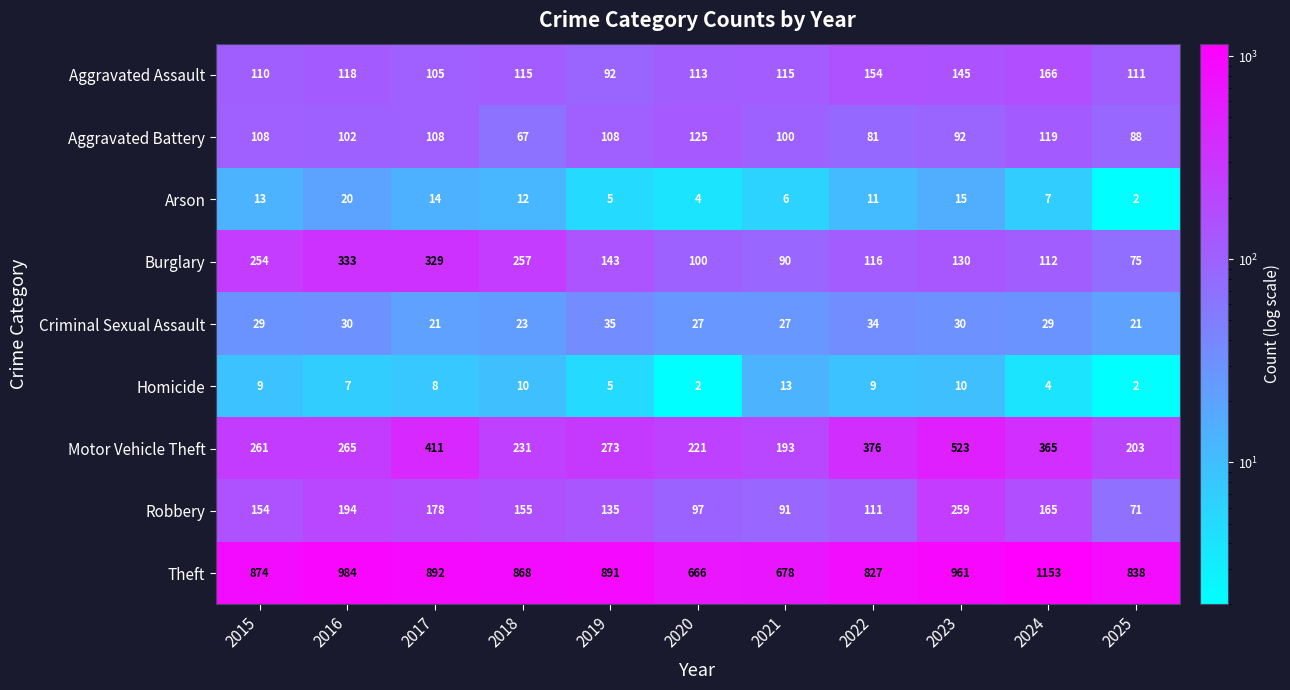

At which category is the sum across all series the highest?

2023